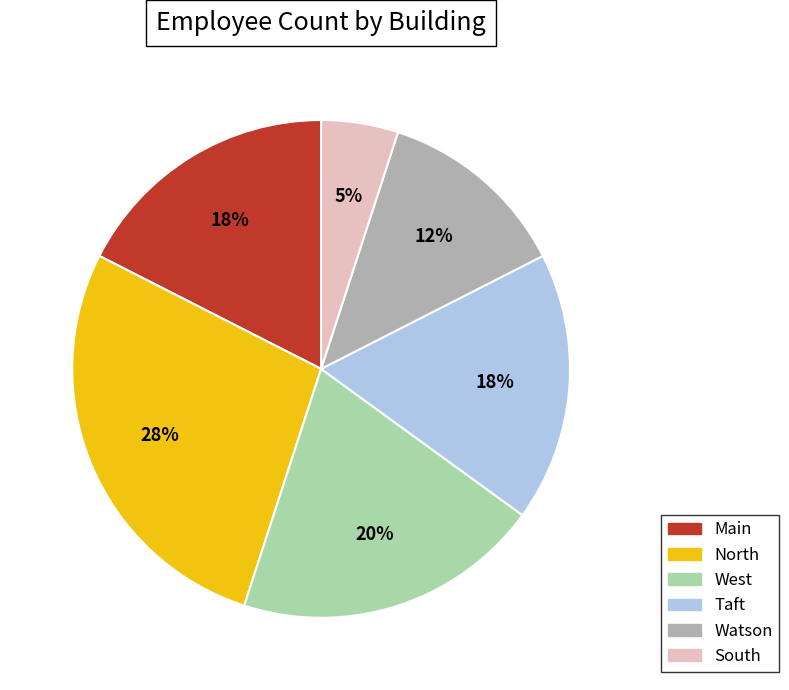

Between North and Watson, which is larger?

North